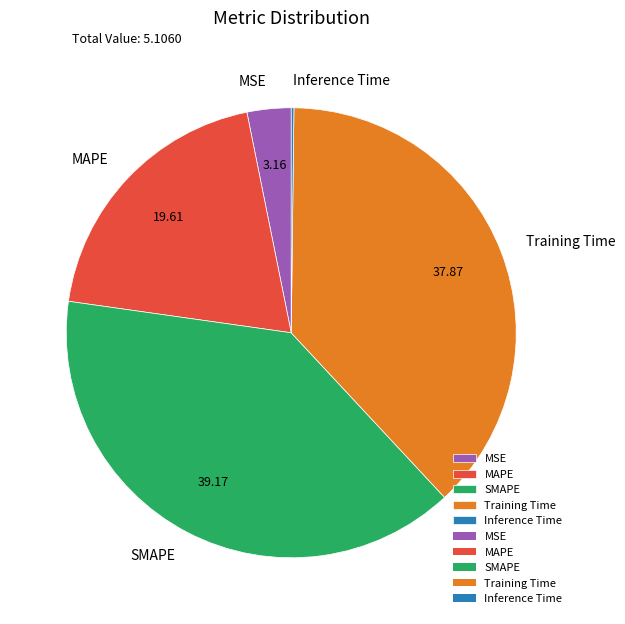

What is the ratio of the value at Training Time to the value at MAPE?

1.9